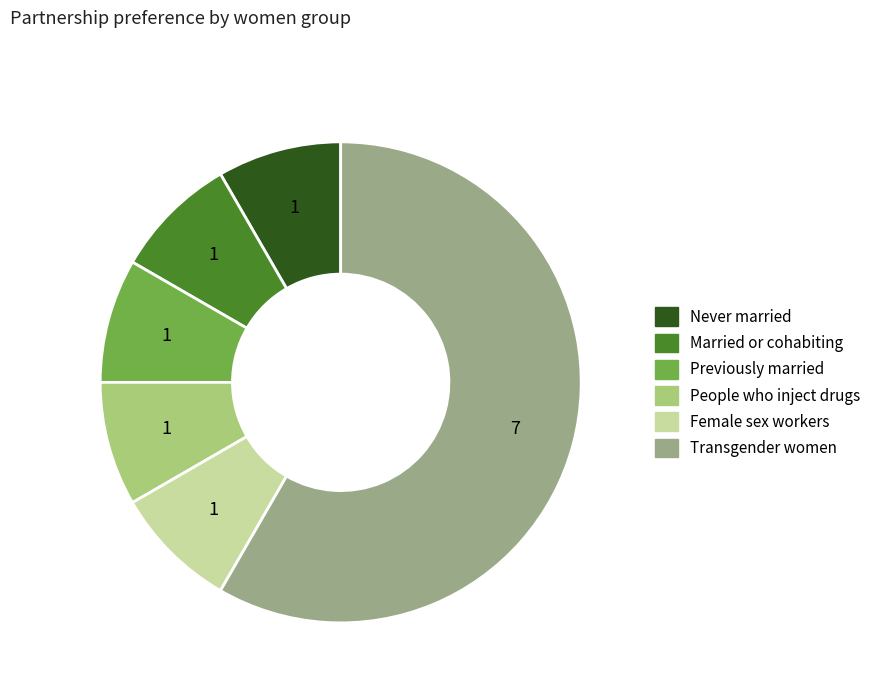

What is the largest slice in the pie chart?

Transgender women